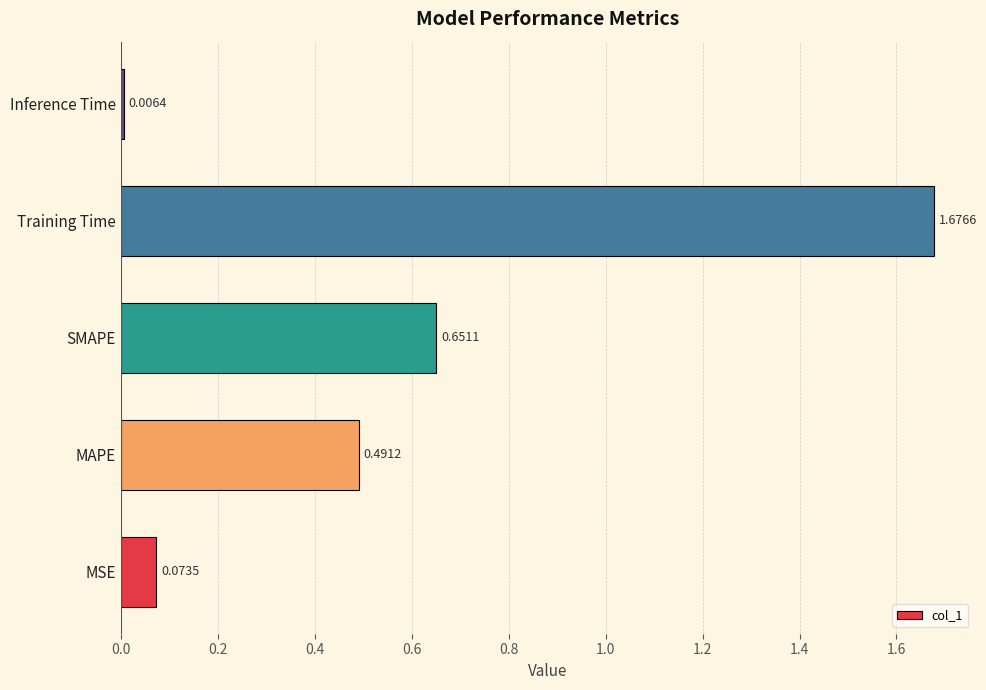

List the labels in order of value, smallest first.

Inference Time, MSE, MAPE, SMAPE, Training Time